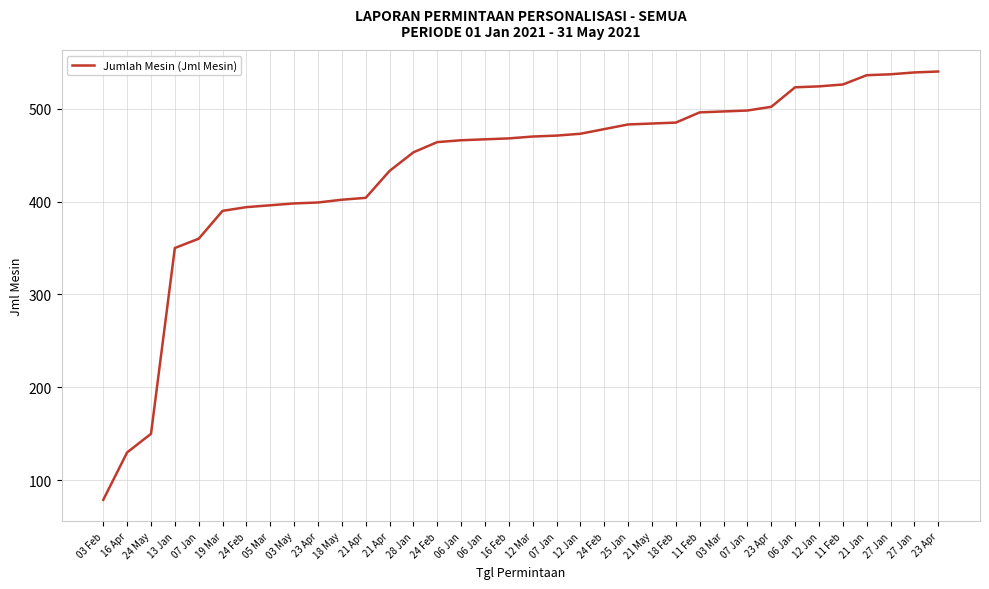

Between 21 Jan and 27 Jan, which is larger?

27 Jan